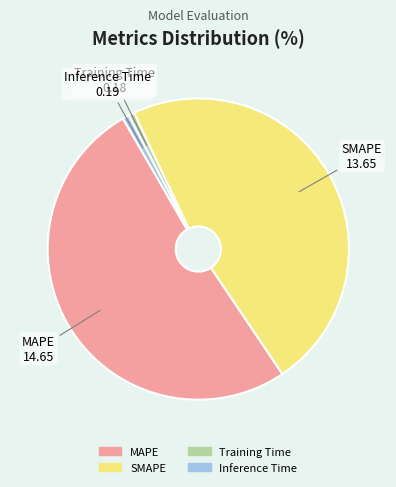

Is it true that MAPE is 51% of the pie?

True